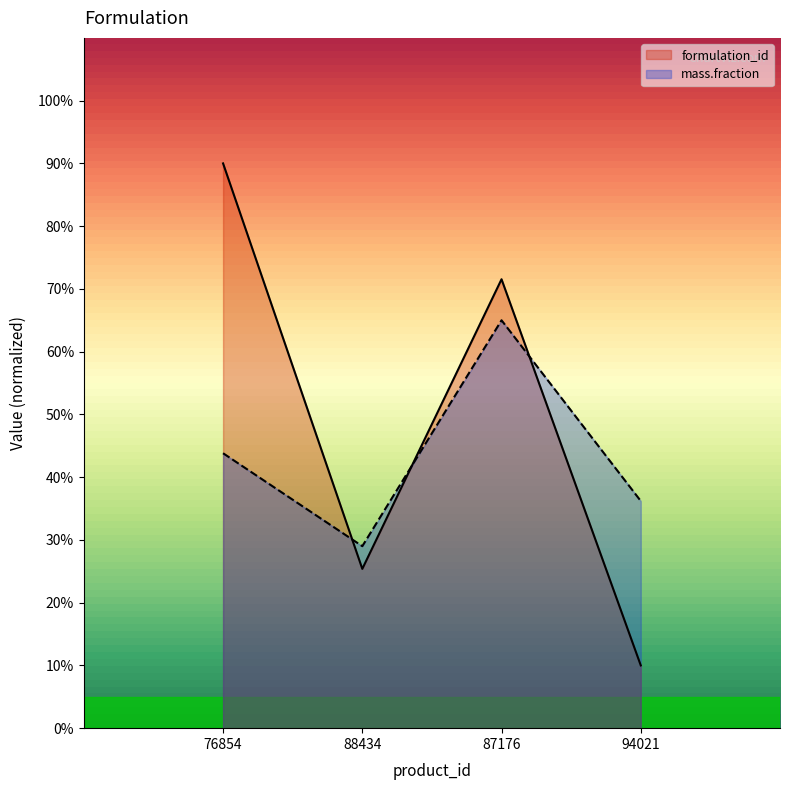

In formulation_id, how many points are higher than both neighbors (excluding endpoints)?

1